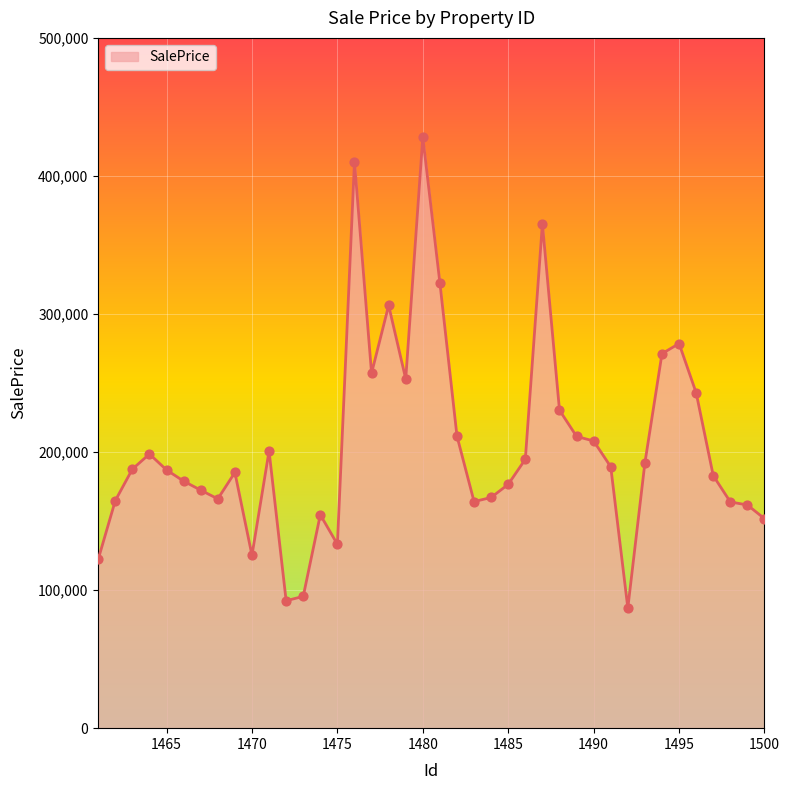

What is the minimum value shown in the chart?

87054.2